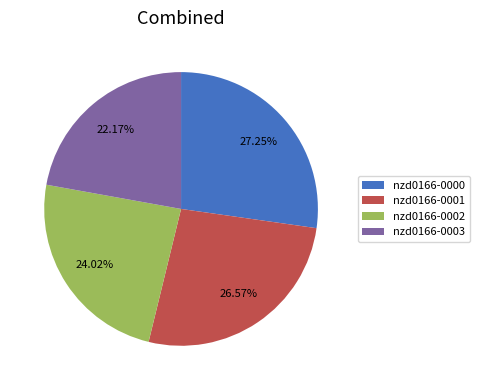

The nzd0166-0001 slice represents 37% of the pie. True or false?

False